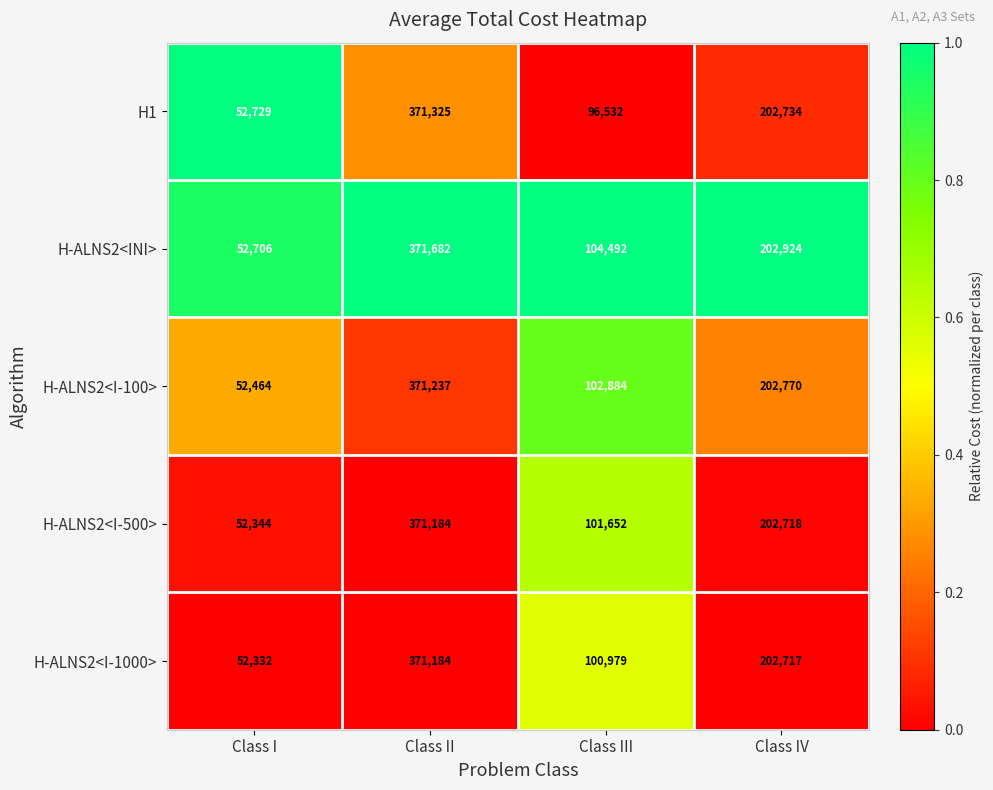

The H-ALNS2<I-100> series shows 202770 at Class IV. True or false?

True